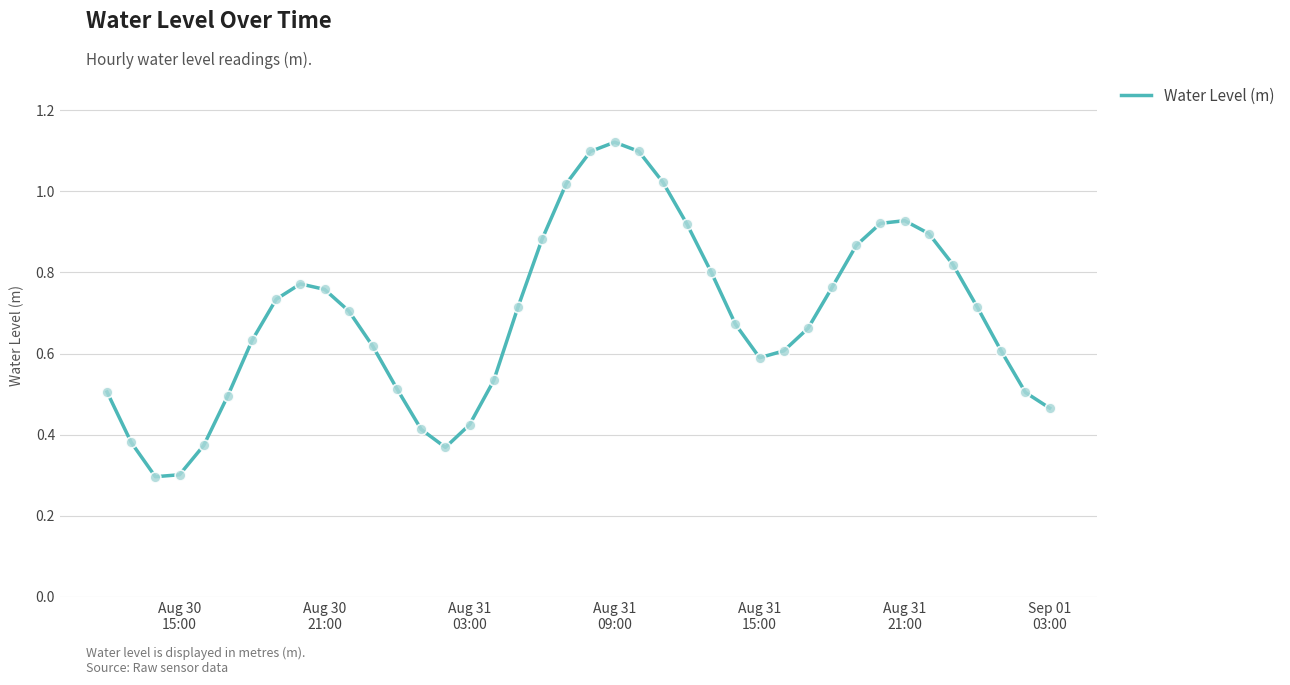

What is the smallest value displayed?

0.3